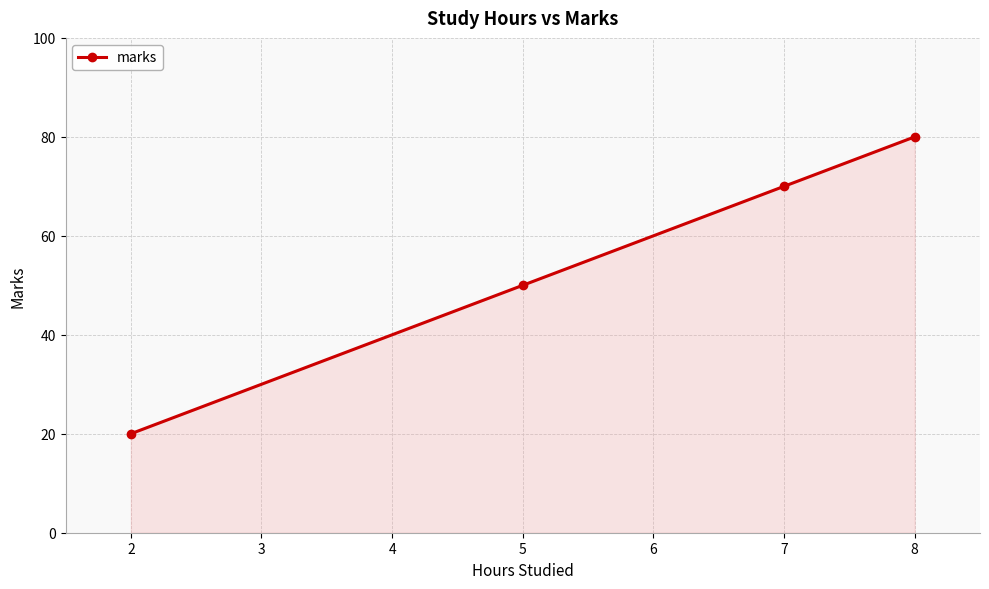

What is the difference between the maximum and second lowest values?

30